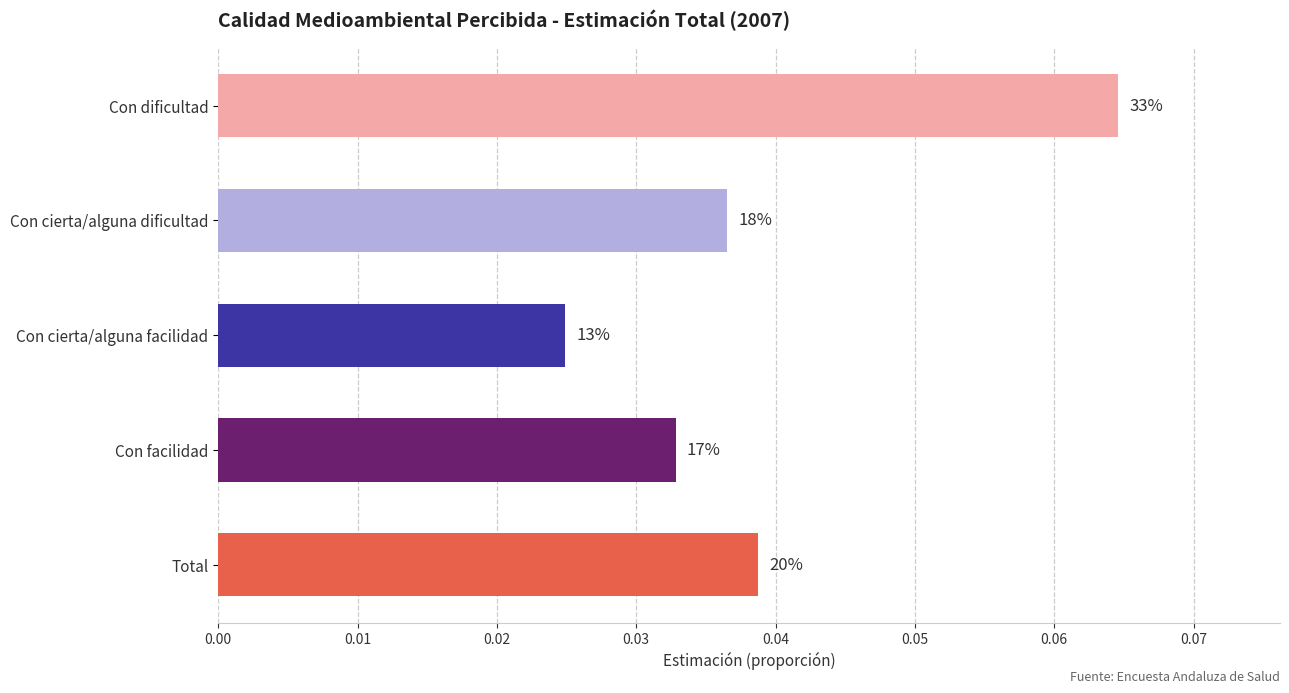

Between Con facilidad and Con cierta/alguna dificultad, which is larger?

Con cierta/alguna dificultad